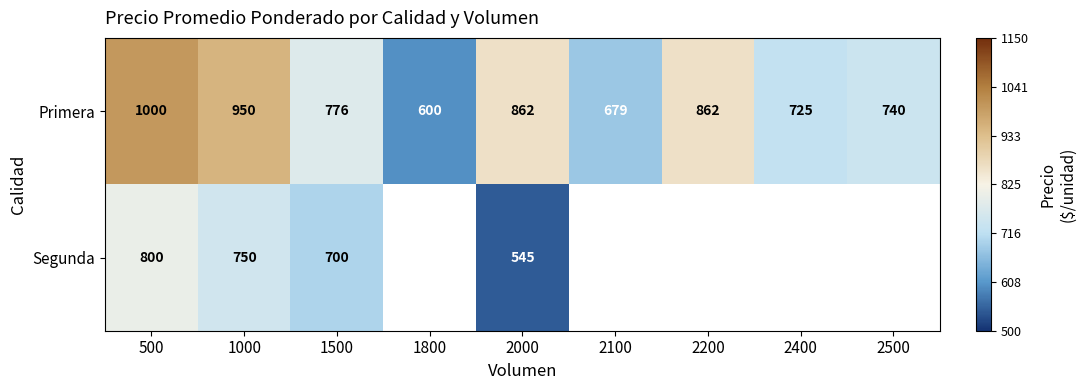

The value of Segunda at 1000 is 750. True or false?

True